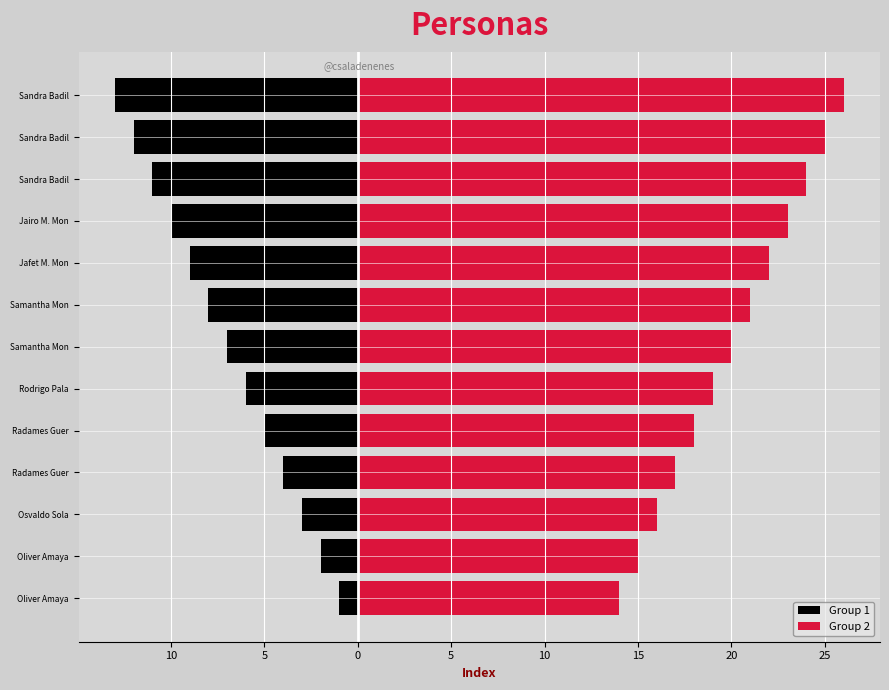

At Osvaldo Sola, list the series in order from largest to smallest.

Group 2, Group 1